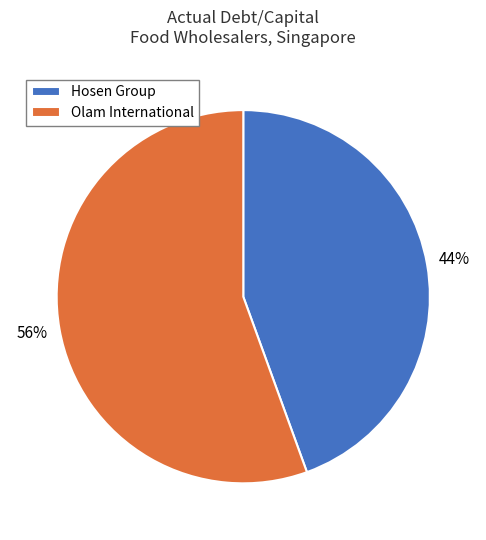

How many segments does this pie chart have?

2